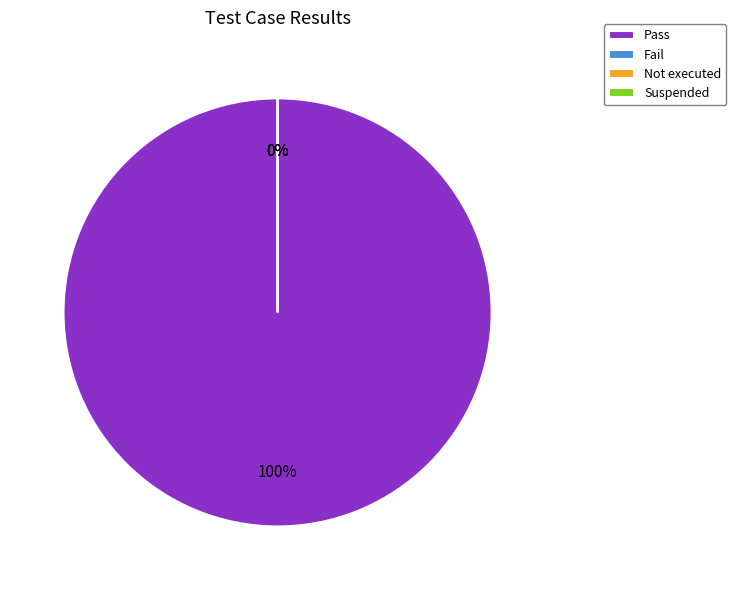

Which slice is the smallest?

Fail